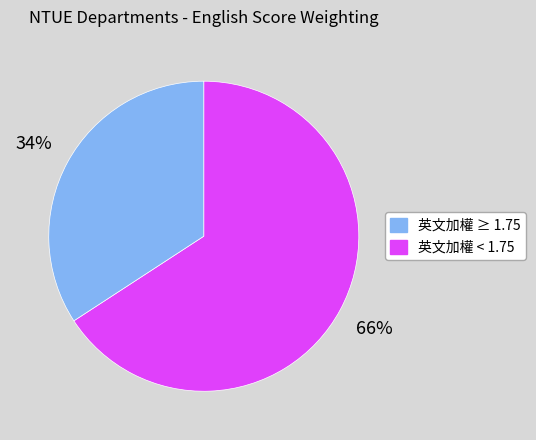

To the nearest percent, what is the average slice percentage?

50%